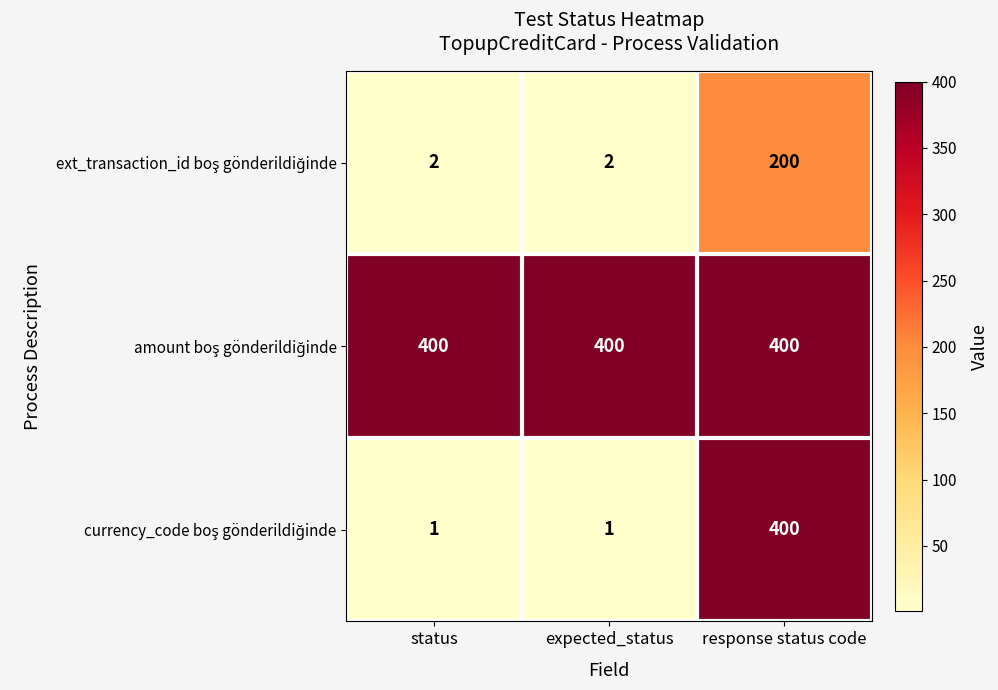

What is the total value across all series at status?

403